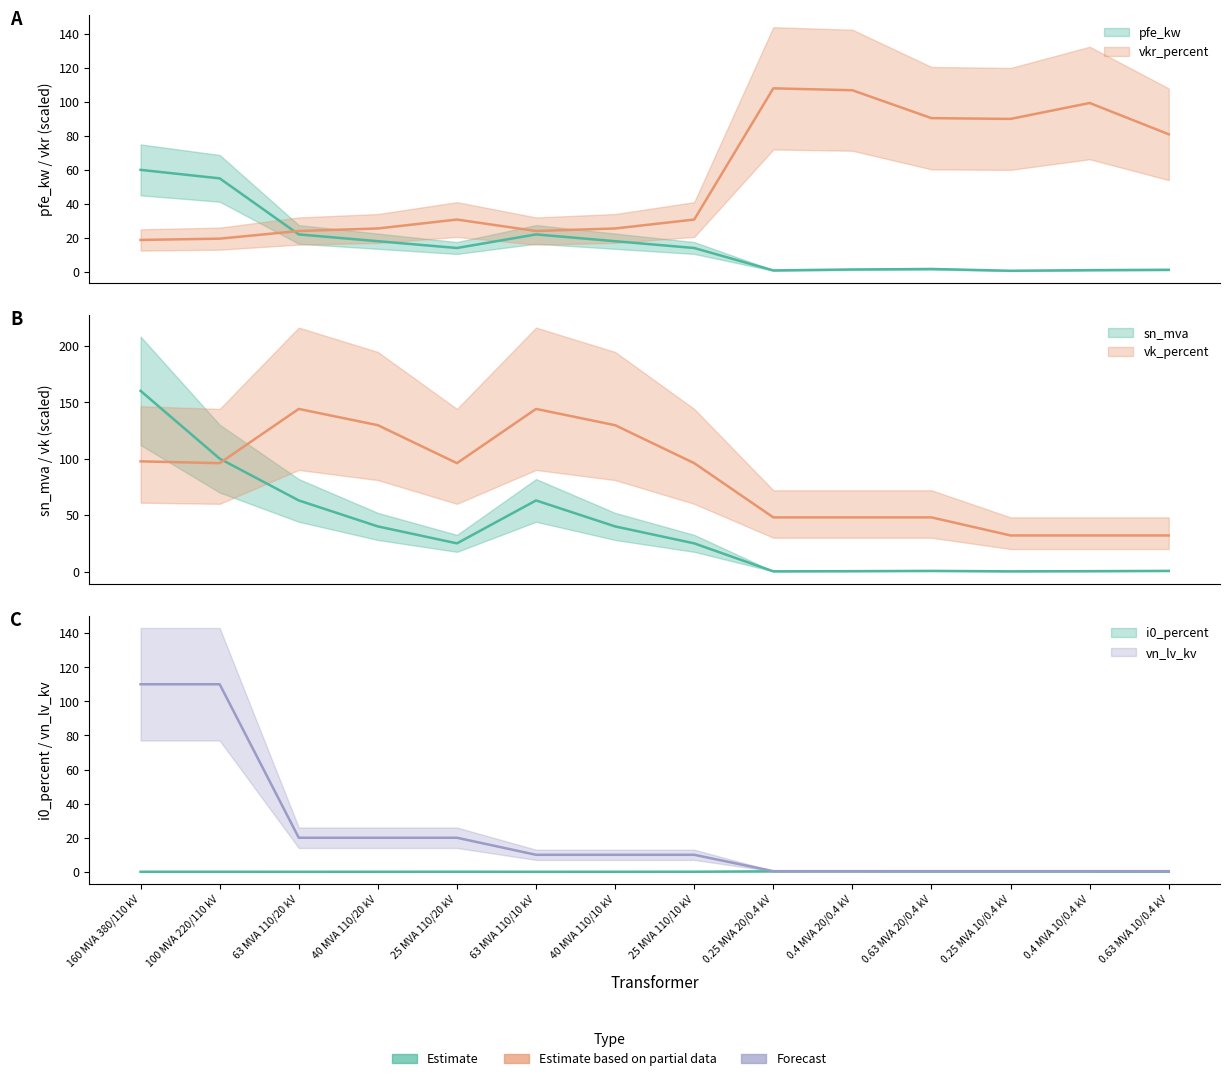

What is the difference between the maximum and second lowest values in the pfe_kw series?

59.2